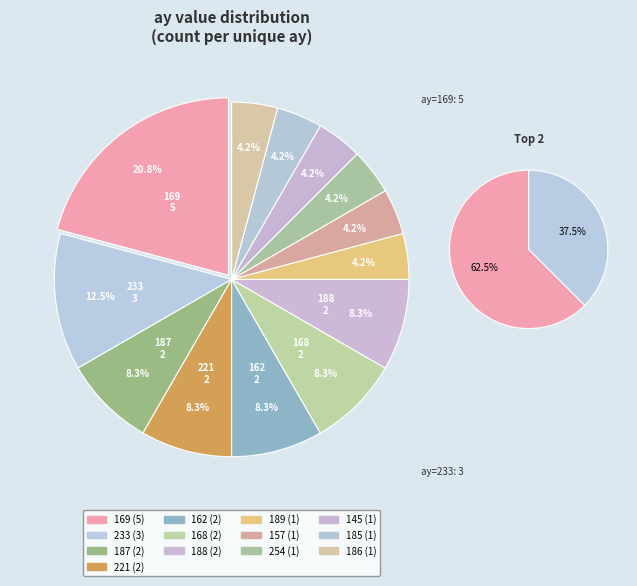

To the nearest percent, what is the average slice percentage?

8%